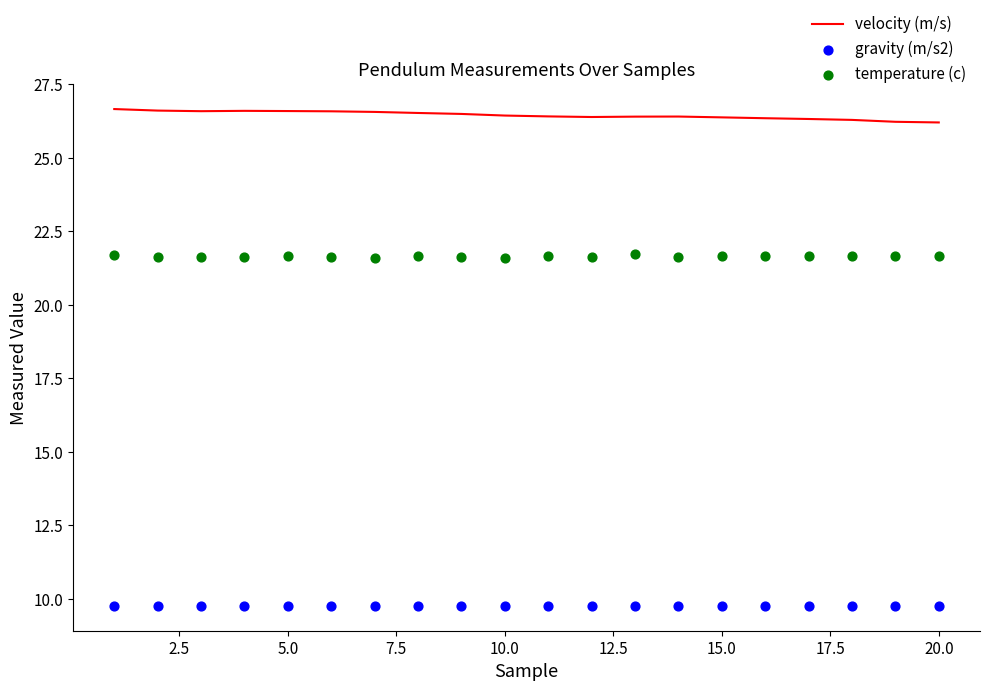

True or false: velocity (m/s) has a value of 12.5 at 20.0.

False